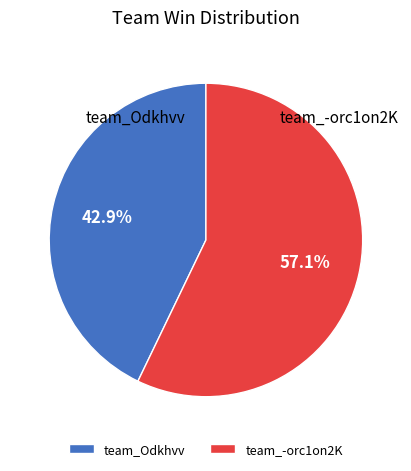

Is there a majority slice in this chart?

Yes